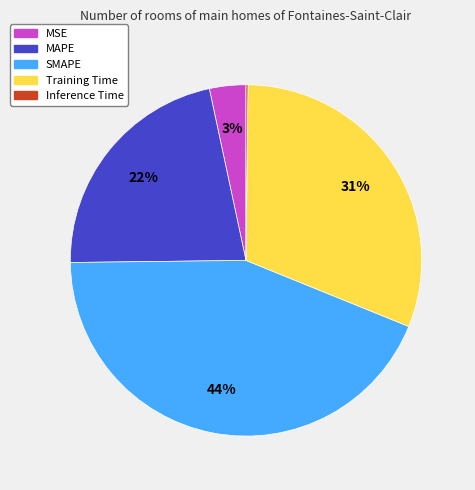

To the nearest percent, what percentage of the pie is MAPE?

22%